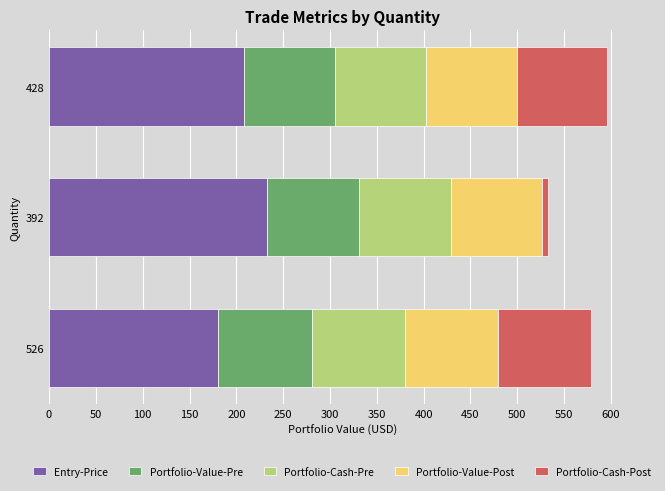

The Entry-Price series shows 232.6 at 392. True or false?

True